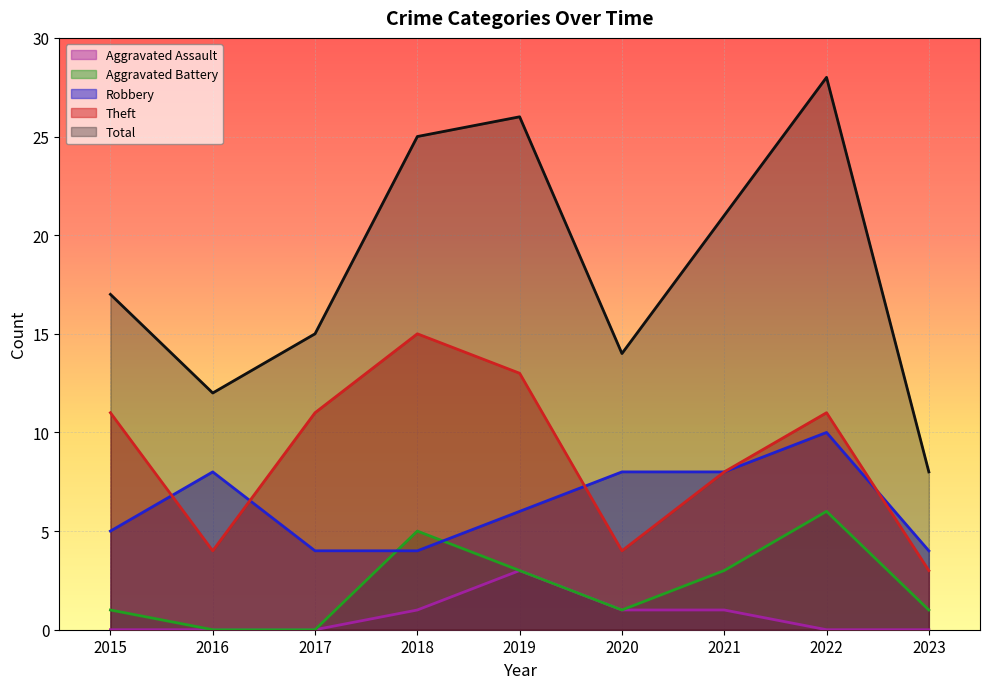

At which category does the chart reach its minimum across all series?

2016